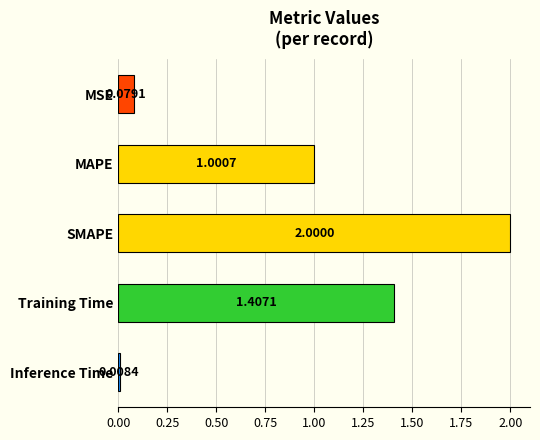

At which category does the chart reach its minimum across all series?

Inference Time